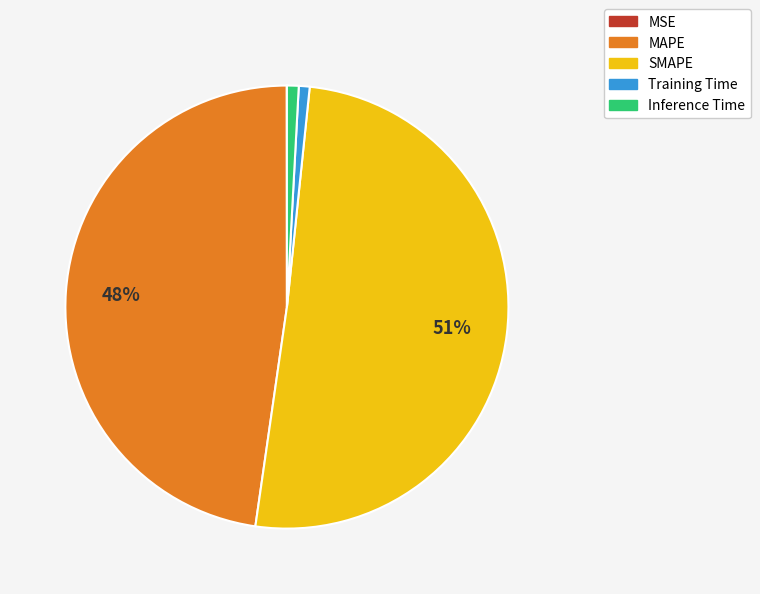

What is the majority slice?

SMAPE